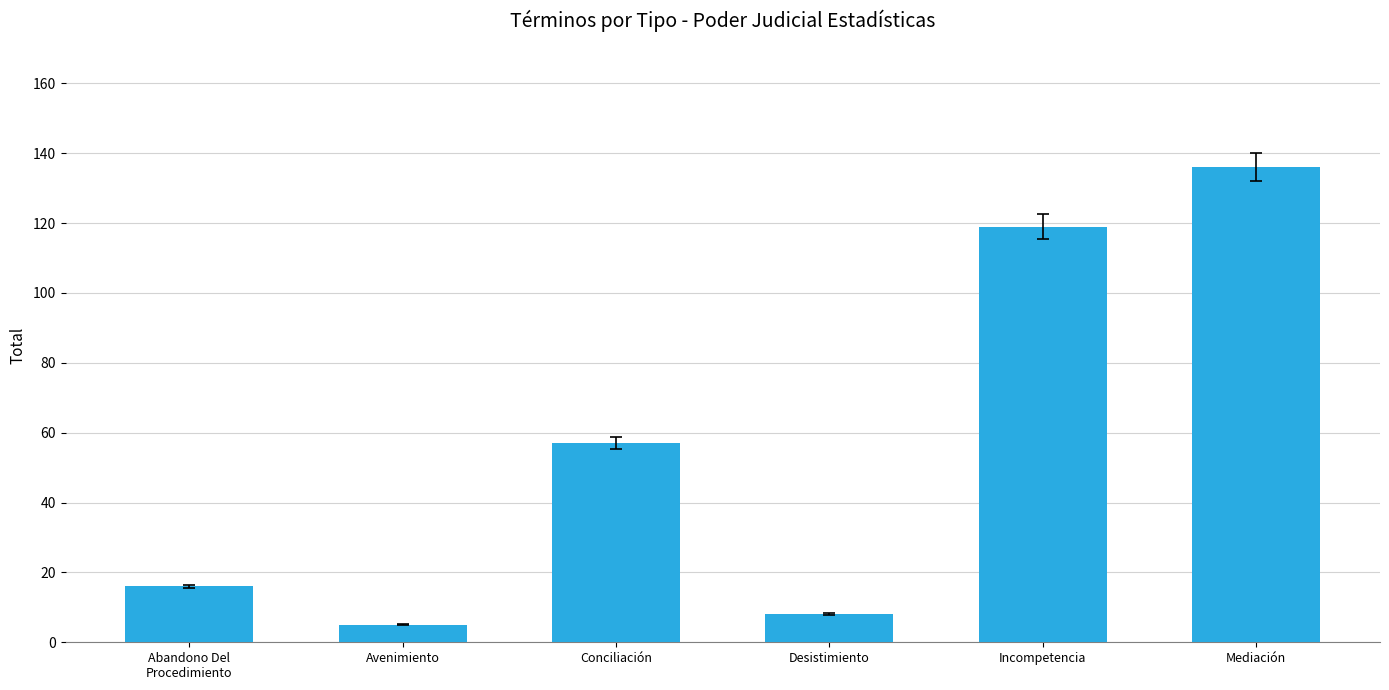

Are the bars grouped side by side (vs. stacked)?

No